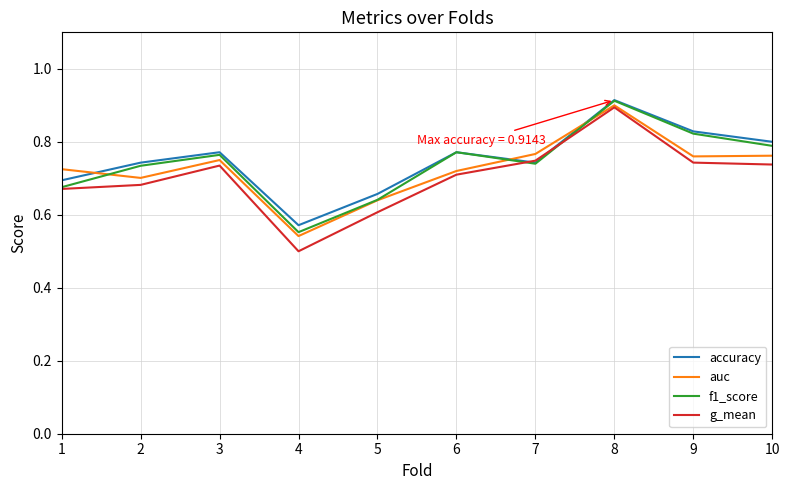

Which label corresponds to the largest value in the chart?

8